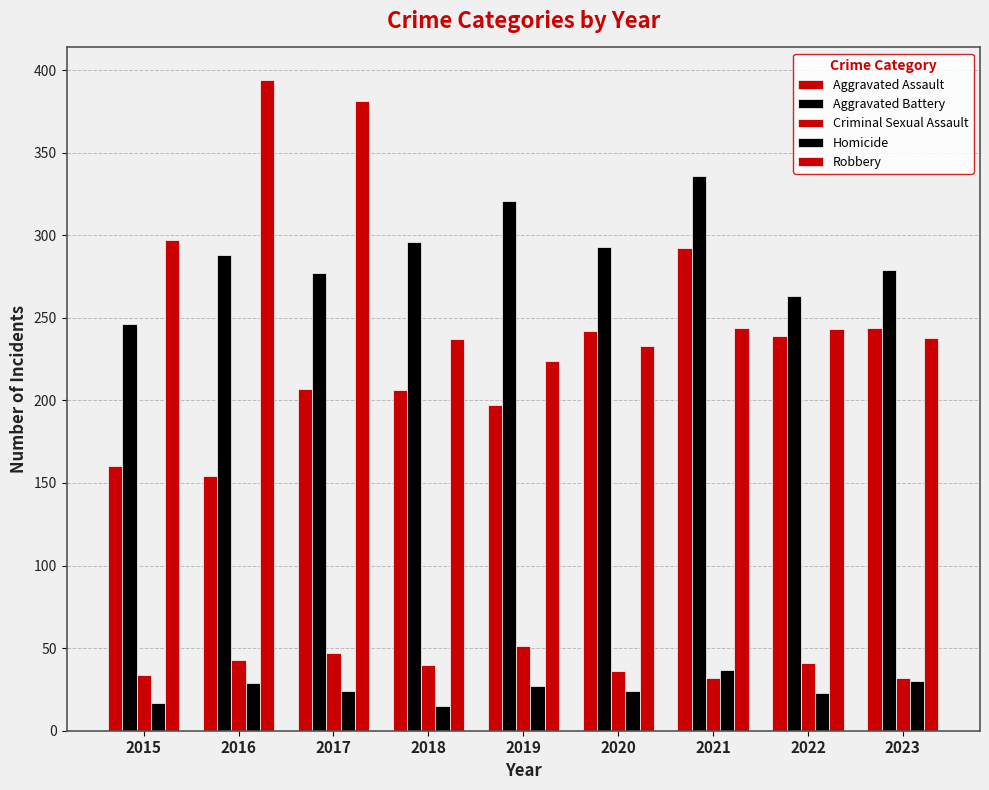

How many groups of bars are there?

9